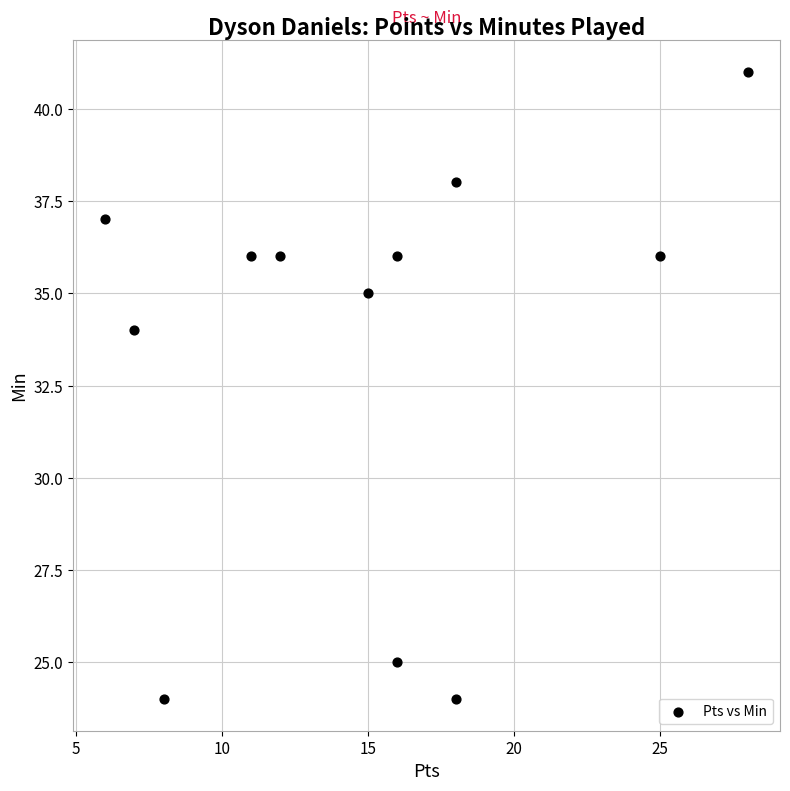

What is the range of X values (max minus min)?

22